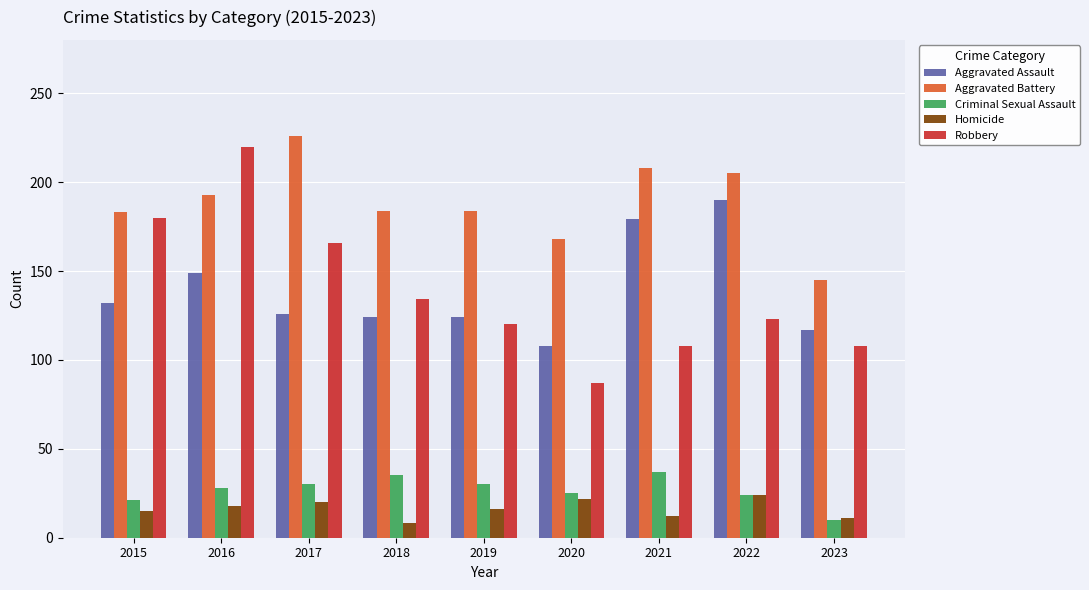

What is the total value across all series at 2016?

608